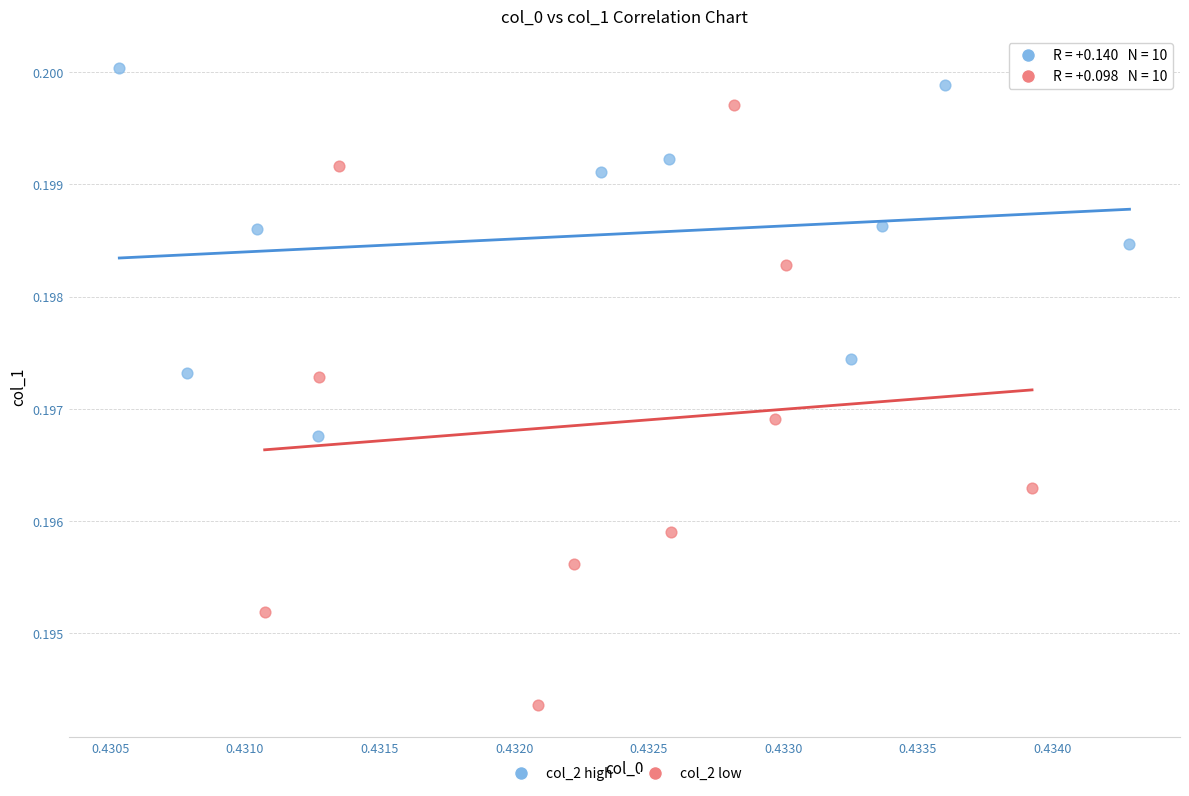

Which series contains the highest Y value?

col_2 high